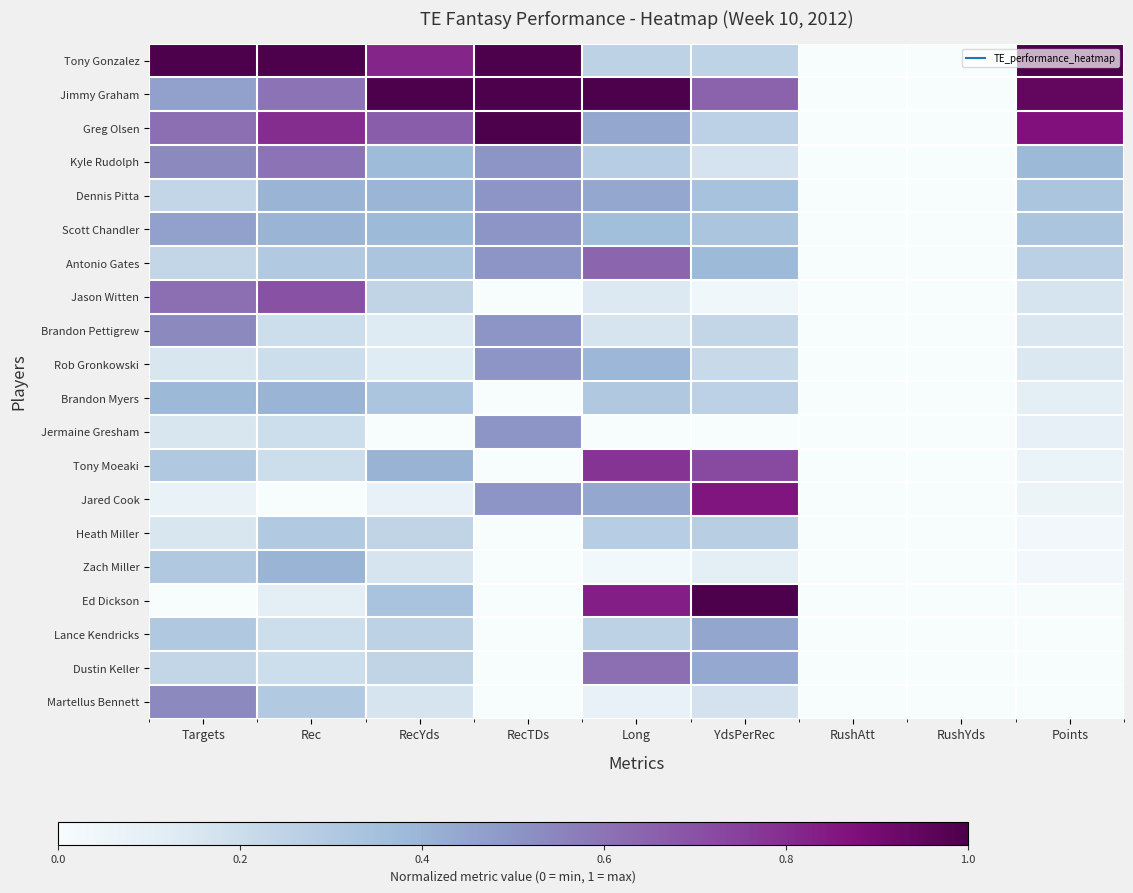

Reading left to right, list all the values displayed in this chart.

Tony Gonzalez: Targets=1.0	Rec=1.0	RecYds=0.8	RecTDs=1.0	Long=0.2	YdsPerRec=0.2	RushAtt=0.0	RushYds=0.0	Points=1.0
Jimmy Graham: Targets=0.5	Rec=0.6	RecYds=1.0	RecTDs=1.0	Long=1.0	YdsPerRec=0.6	RushAtt=0.0	RushYds=0.0	Points=0.9
Greg Olsen: Targets=0.6	Rec=0.8	RecYds=0.7	RecTDs=1.0	Long=0.4	YdsPerRec=0.3	RushAtt=0.0	RushYds=0.0	Points=0.9
Kyle Rudolph: Targets=0.5	Rec=0.6	RecYds=0.4	RecTDs=0.5	Long=0.3	YdsPerRec=0.2	RushAtt=0.0	RushYds=0.0	Points=0.4
Dennis Pitta: Targets=0.2	Rec=0.4	RecYds=0.4	RecTDs=0.5	Long=0.4	YdsPerRec=0.3	RushAtt=0.0	RushYds=0.0	Points=0.3
Scott Chandler: Targets=0.5	Rec=0.4	RecYds=0.4	RecTDs=0.5	Long=0.4	YdsPerRec=0.3	RushAtt=0.0	RushYds=0.0	Points=0.3
Antonio Gates: Targets=0.2	Rec=0.3	RecYds=0.3	RecTDs=0.5	Long=0.6	YdsPerRec=0.4	RushAtt=0.0	RushYds=0.0	Points=0.3
Jason Witten: Targets=0.6	Rec=0.7	RecYds=0.2	RecTDs=0.0	Long=0.1	YdsPerRec=0.0	RushAtt=0.0	RushYds=0.0	Points=0.2
Brandon Pettigrew: Targets=0.5	Rec=0.2	RecYds=0.1	RecTDs=0.5	Long=0.2	YdsPerRec=0.2	RushAtt=0.0	RushYds=0.0	Points=0.1
Rob Gronkowski: Targets=0.2	Rec=0.2	RecYds=0.1	RecTDs=0.5	Long=0.4	YdsPerRec=0.2	RushAtt=0.0	RushYds=0.0	Points=0.1
Brandon Myers: Targets=0.4	Rec=0.4	RecYds=0.3	RecTDs=0.0	Long=0.3	YdsPerRec=0.3	RushAtt=0.0	RushYds=0.0	Points=0.1
Jermaine Gresham: Targets=0.2	Rec=0.2	RecYds=0.0	RecTDs=0.5	Long=0.0	YdsPerRec=0.0	RushAtt=0.0	RushYds=0.0	Points=0.1
Tony Moeaki: Targets=0.3	Rec=0.2	RecYds=0.4	RecTDs=0.0	Long=0.8	YdsPerRec=0.7	RushAtt=0.0	RushYds=0.0	Points=0.1
Jared Cook: Targets=0.1	Rec=0.0	RecYds=0.1	RecTDs=0.5	Long=0.4	YdsPerRec=0.9	RushAtt=0.0	RushYds=0.0	Points=0.1
Heath Miller: Targets=0.2	Rec=0.3	RecYds=0.2	RecTDs=0.0	Long=0.3	YdsPerRec=0.3	RushAtt=0.0	RushYds=0.0	Points=0.0
Zach Miller: Targets=0.3	Rec=0.4	RecYds=0.2	RecTDs=0.0	Long=0.0	YdsPerRec=0.1	RushAtt=0.0	RushYds=0.0	Points=0.0
Ed Dickson: Targets=0.0	Rec=0.1	RecYds=0.3	RecTDs=0.0	Long=0.8	YdsPerRec=1.0	RushAtt=0.0	RushYds=0.0	Points=0.0
Lance Kendricks: Targets=0.3	Rec=0.2	RecYds=0.3	RecTDs=0.0	Long=0.2	YdsPerRec=0.4	RushAtt=0.0	RushYds=0.0	Points=0.0
Dustin Keller: Targets=0.2	Rec=0.2	RecYds=0.2	RecTDs=0.0	Long=0.6	YdsPerRec=0.4	RushAtt=0.0	RushYds=0.0	Points=0.0
Martellus Bennett: Targets=0.5	Rec=0.3	RecYds=0.2	RecTDs=0.0	Long=0.1	YdsPerRec=0.2	RushAtt=0.0	RushYds=0.0	Points=0.0